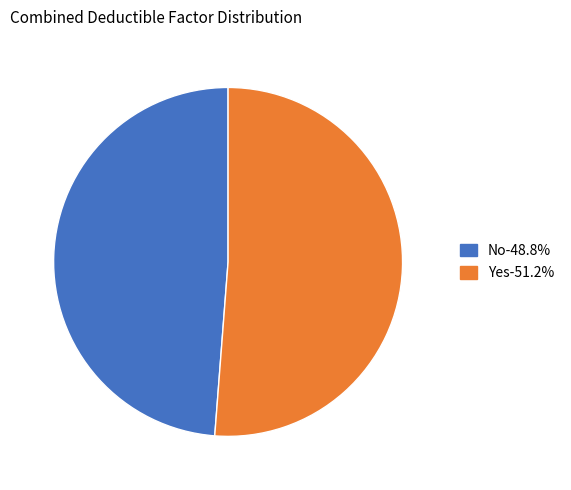

Does Yes account for over 50% of the chart?

Yes